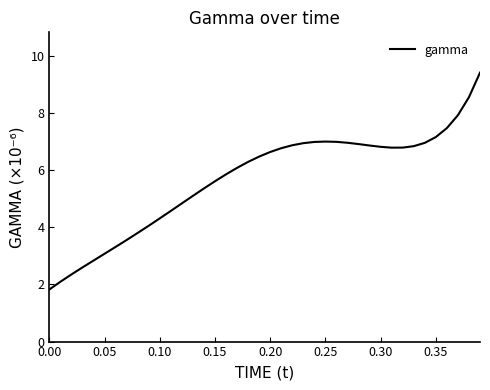

What is the smallest value displayed?

1.8